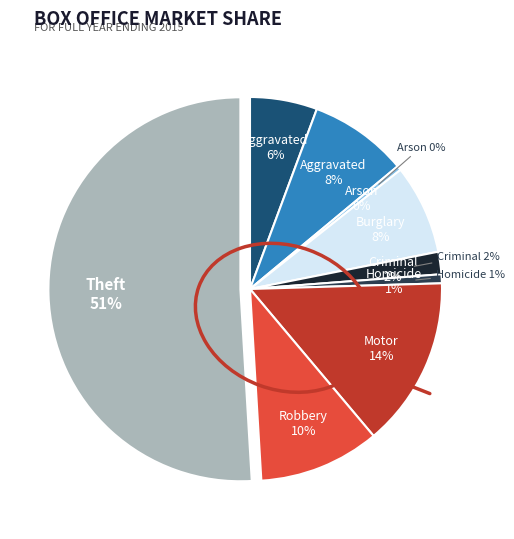

Is there a majority slice in this chart?

Yes